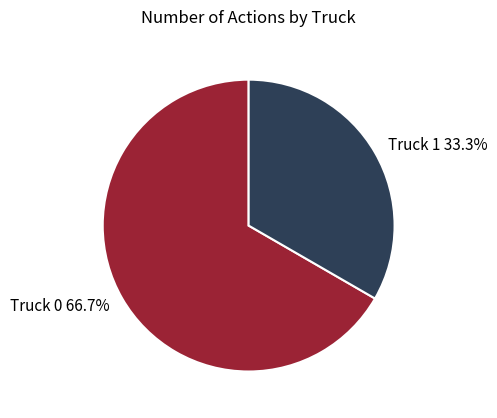

Is there any slice that represents more than half of the pie?

Yes